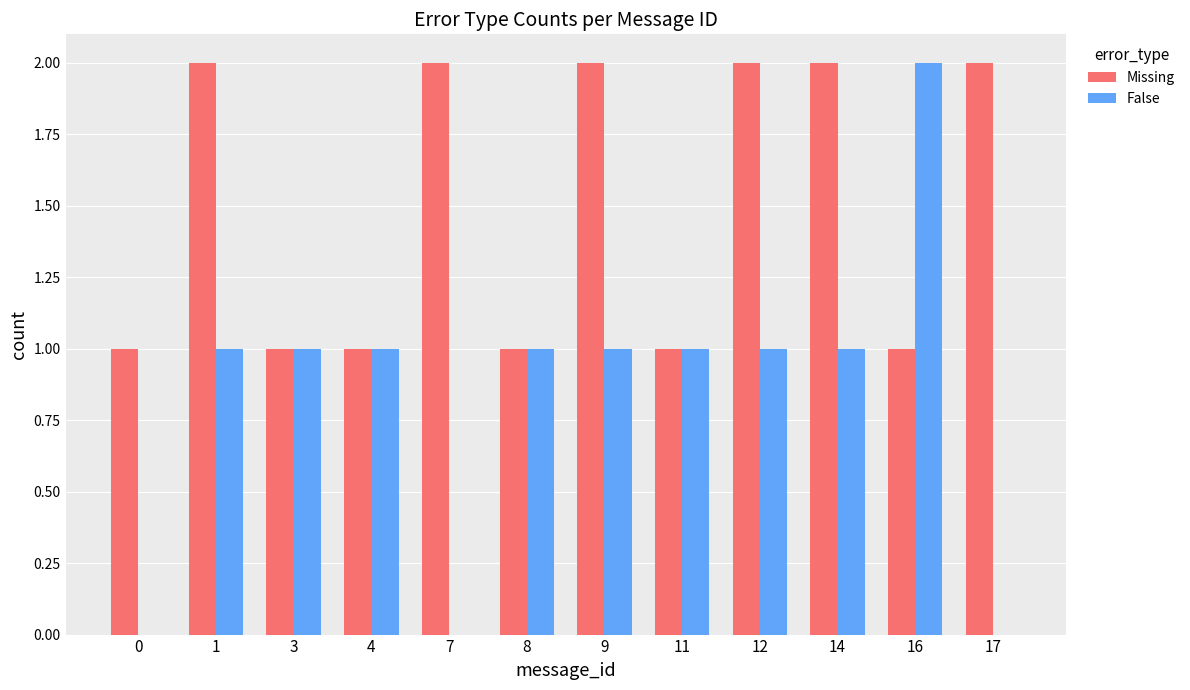

Is the value of False at 0 greater than the value of Missing at 11?

No